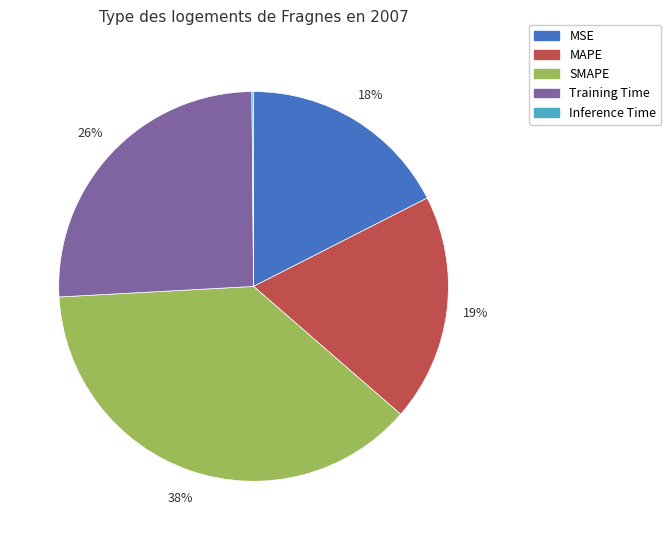

Does Training Time account for over 50% of the chart?

No